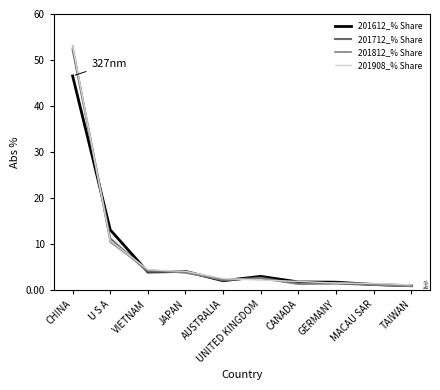

What is the label of the 10th point from the right?

CHINA